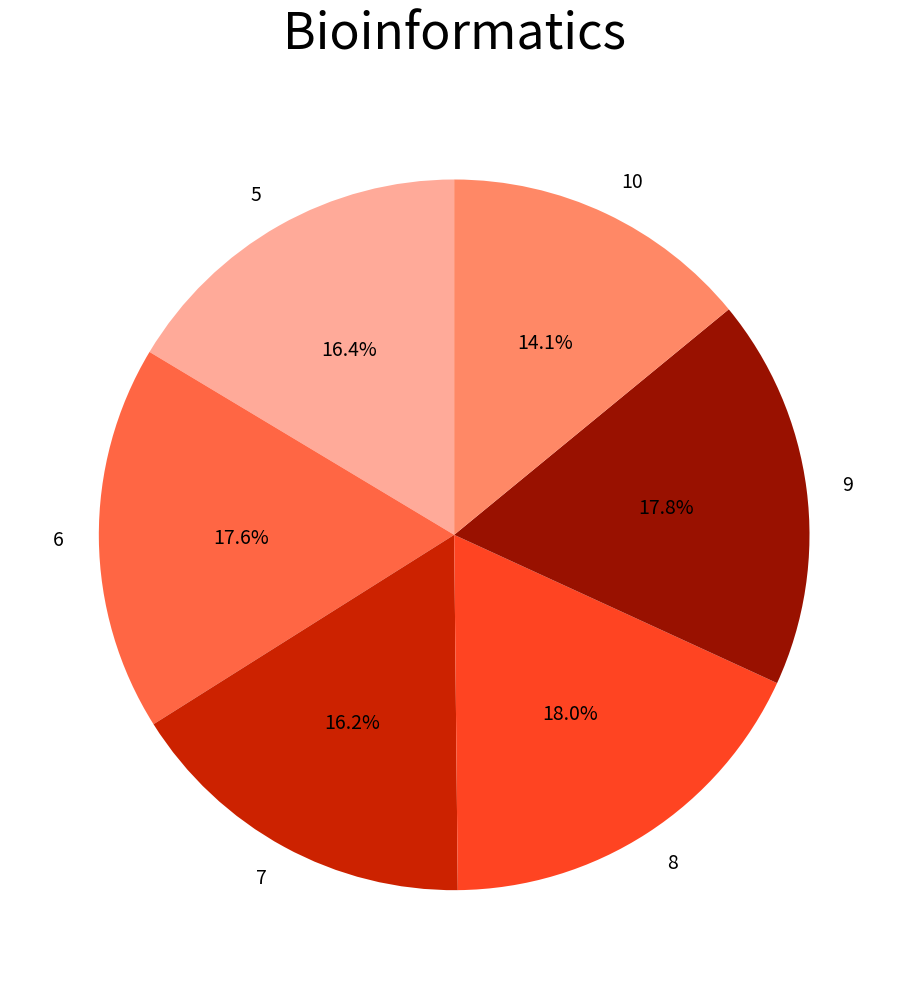

Which category has the smallest portion of the pie?

10